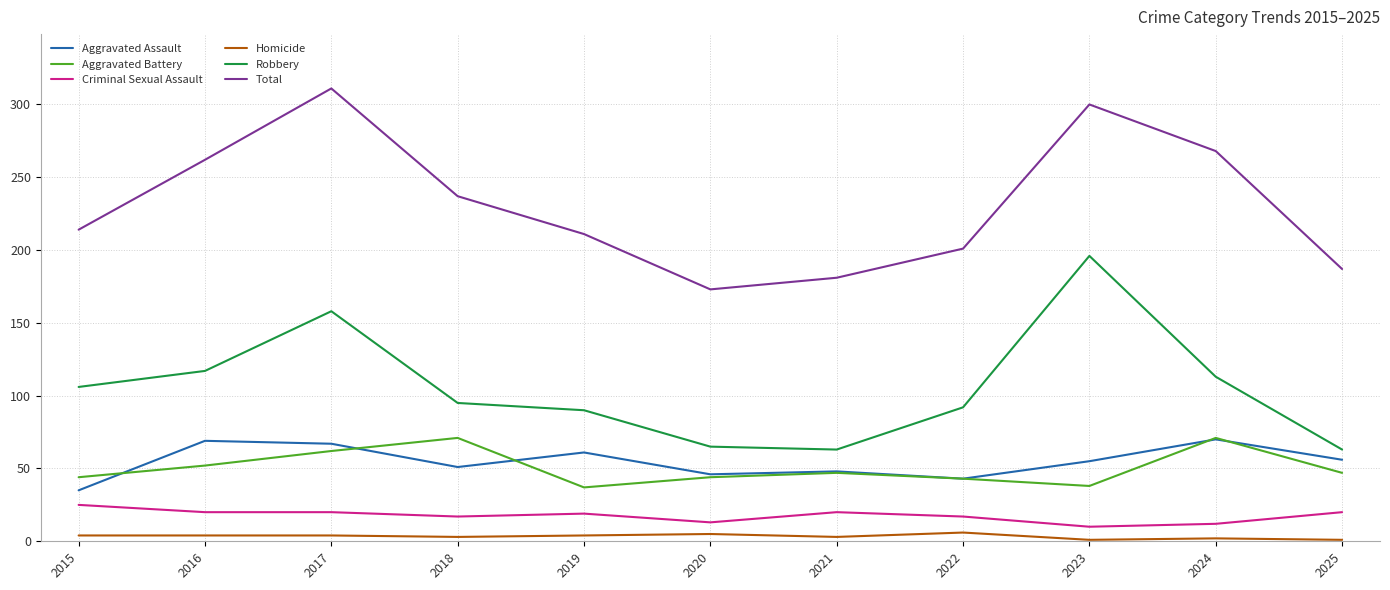

Which series has the largest total across all categories?

Total